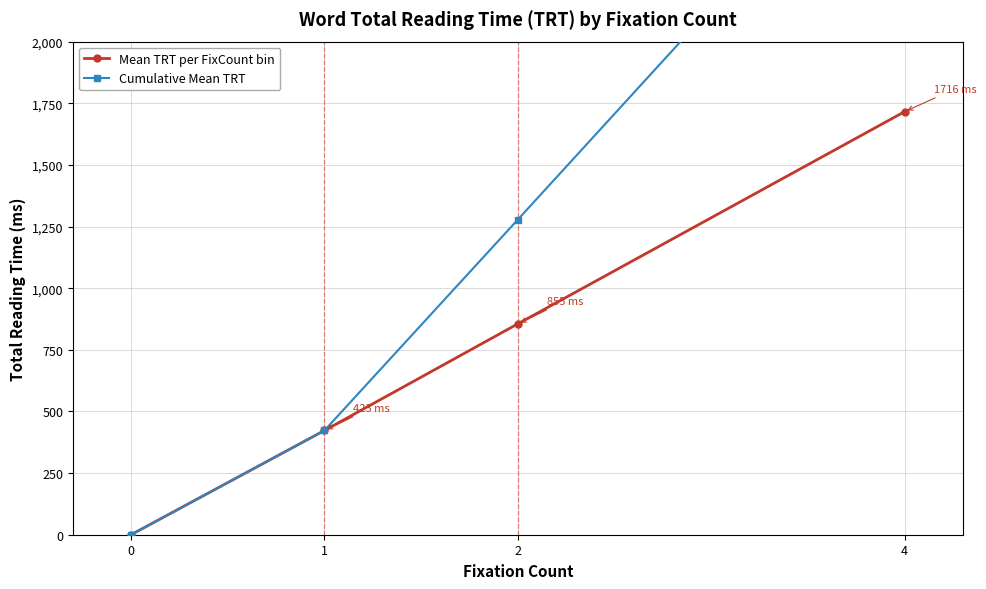

What is the difference between the Mean TRT per FixCount bin values at 4 and 1?

1293.2